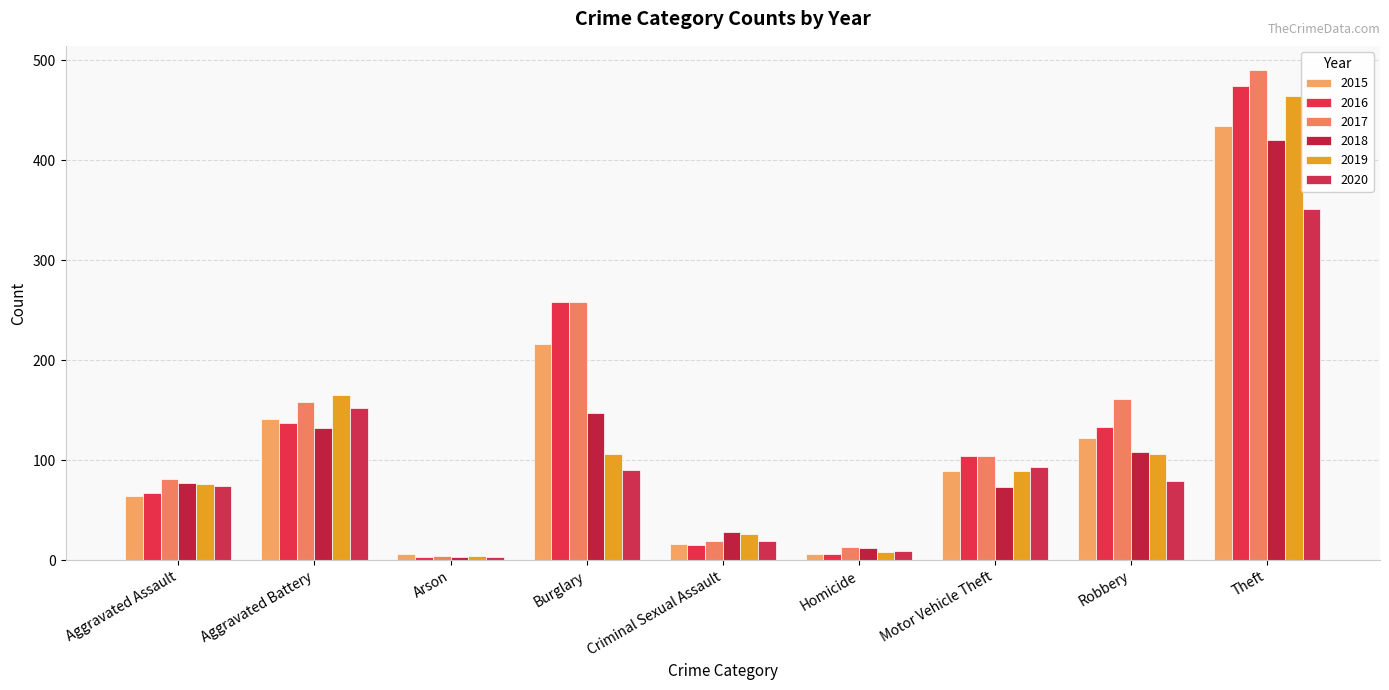

Where is 2019 nearest to the value 234?

Aggravated Battery